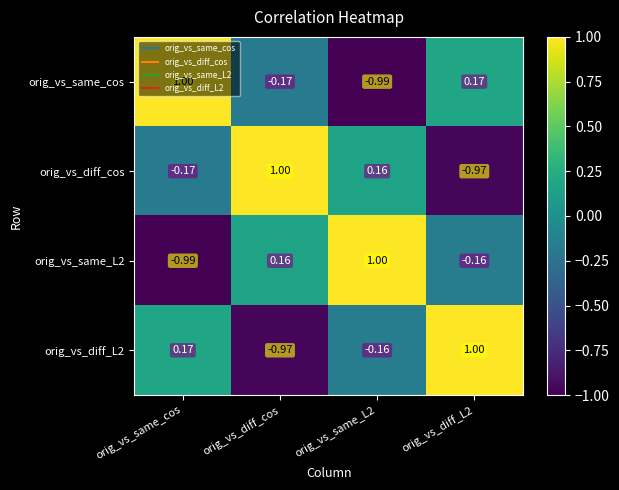

Which category has the lowest value in the orig_vs_diff_L2 series?

orig_vs_diff_cos